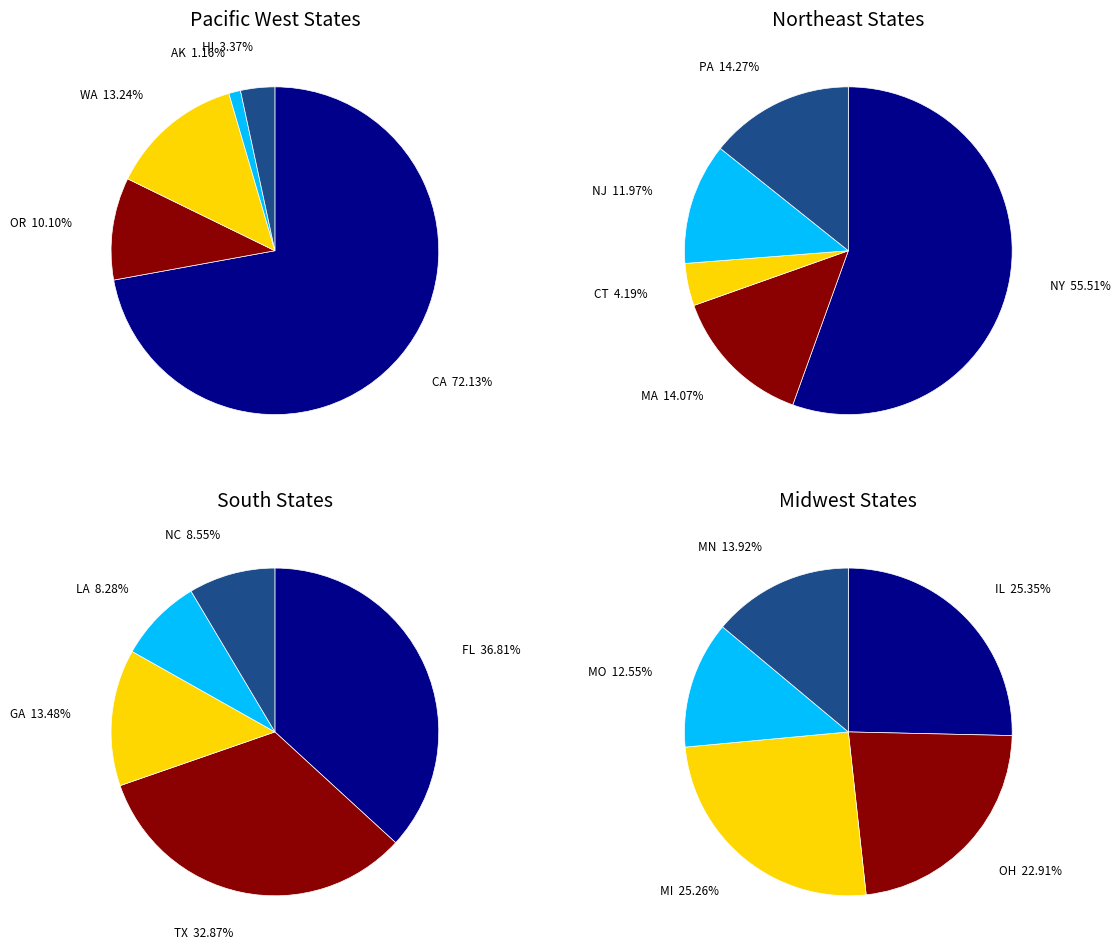

Combined, do FL and AZ account for over 50%?

No